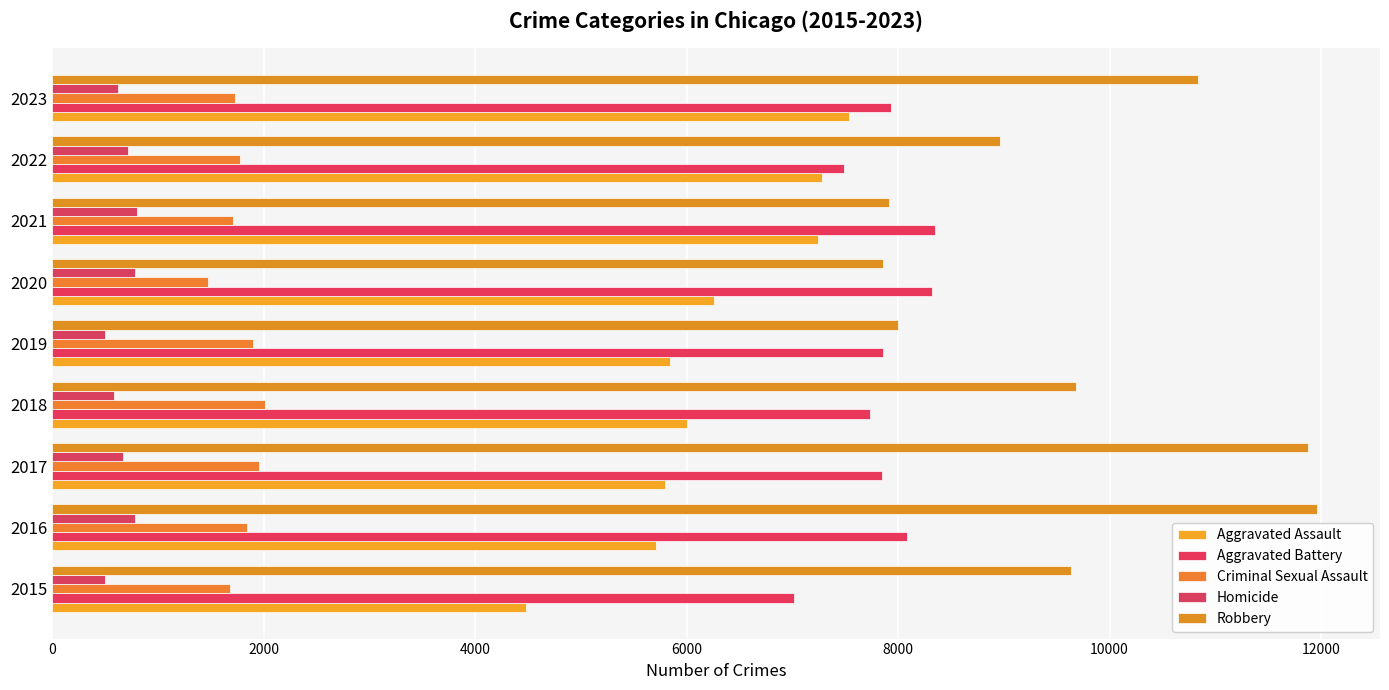

What are all the series names shown in the legend?

Aggravated Assault, Aggravated Battery, Criminal Sexual Assault, Homicide, Robbery